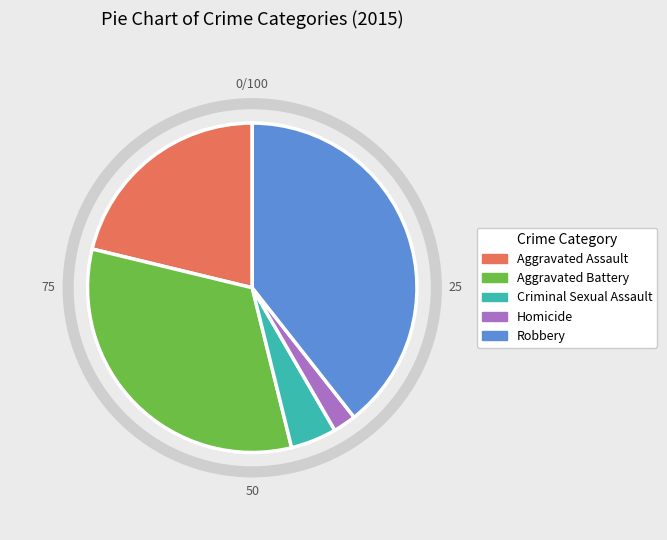

True or false: Aggravated Battery accounts for 33% of the total.

True